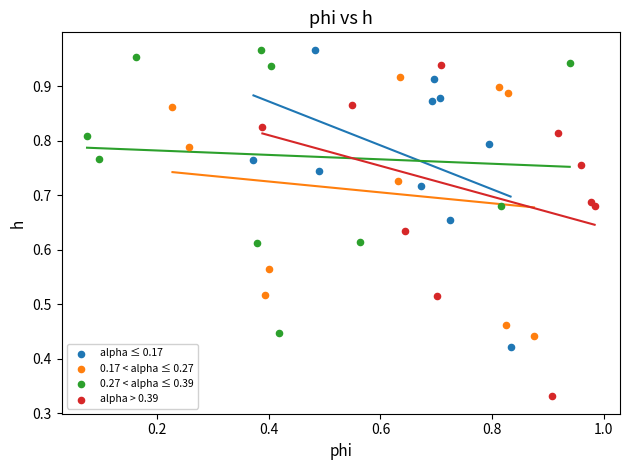

Which series has the largest Y range (max minus min)?

alpha > 0.39